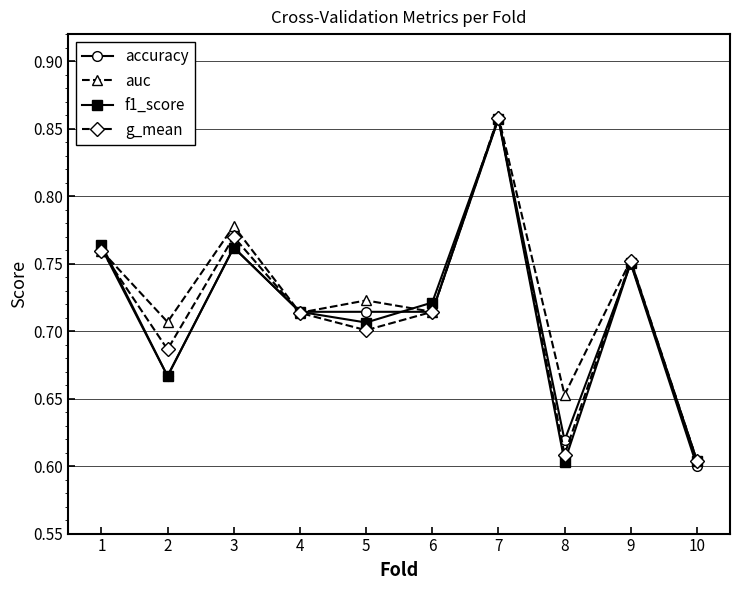

Count the auc values in the range 0 to 1.

10